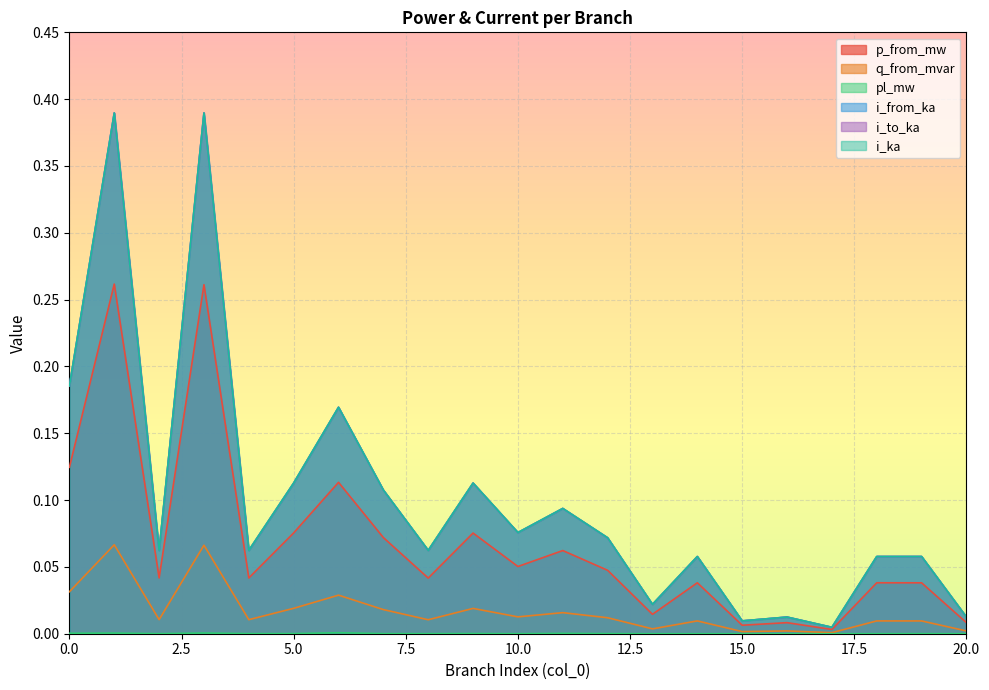

List the labels in order of q_from_mvar value, largest first.

1, 3, 0, 6, 5, 9, 7, 11, 10, 12, 2, 4, 8, 14, 18, 19, 13, 16, 20, 15, 17